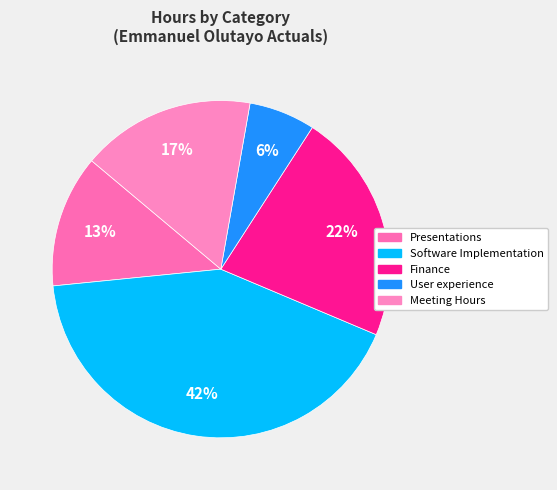

How many segments does this pie chart have?

5